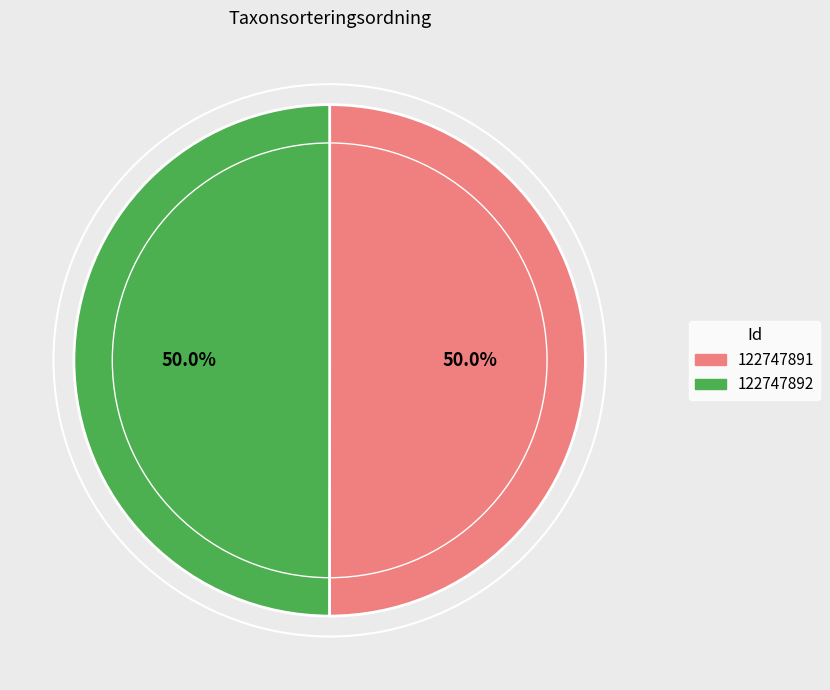

What percentage do 122747892 and 122747891 together represent?

100.0%